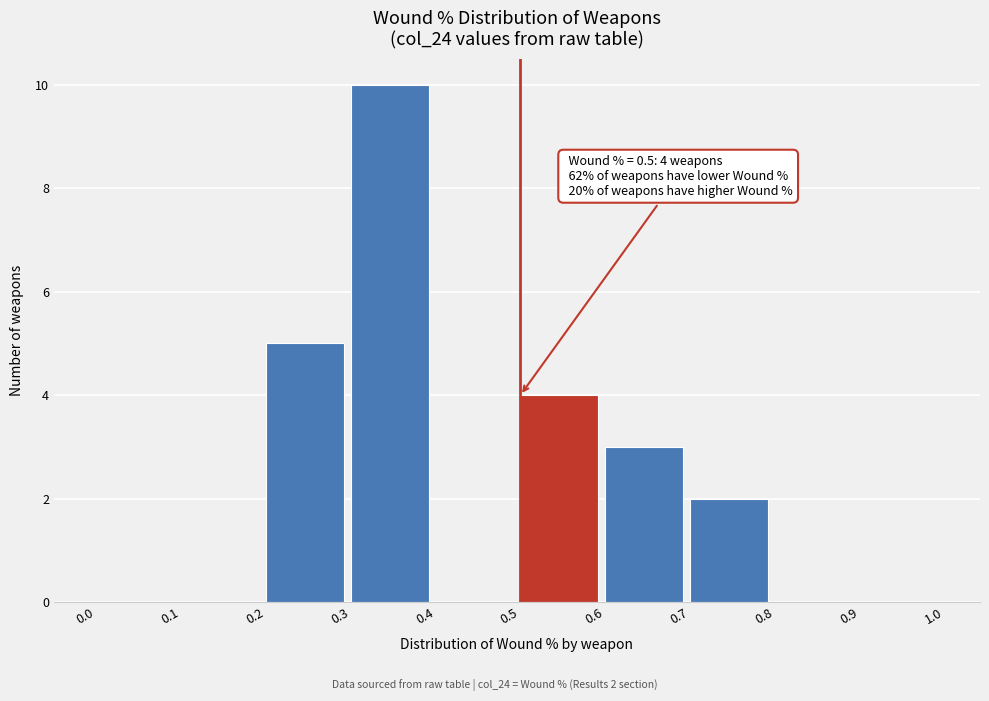

Which range on the x-axis has the tallest bar?

0.3 to 0.4